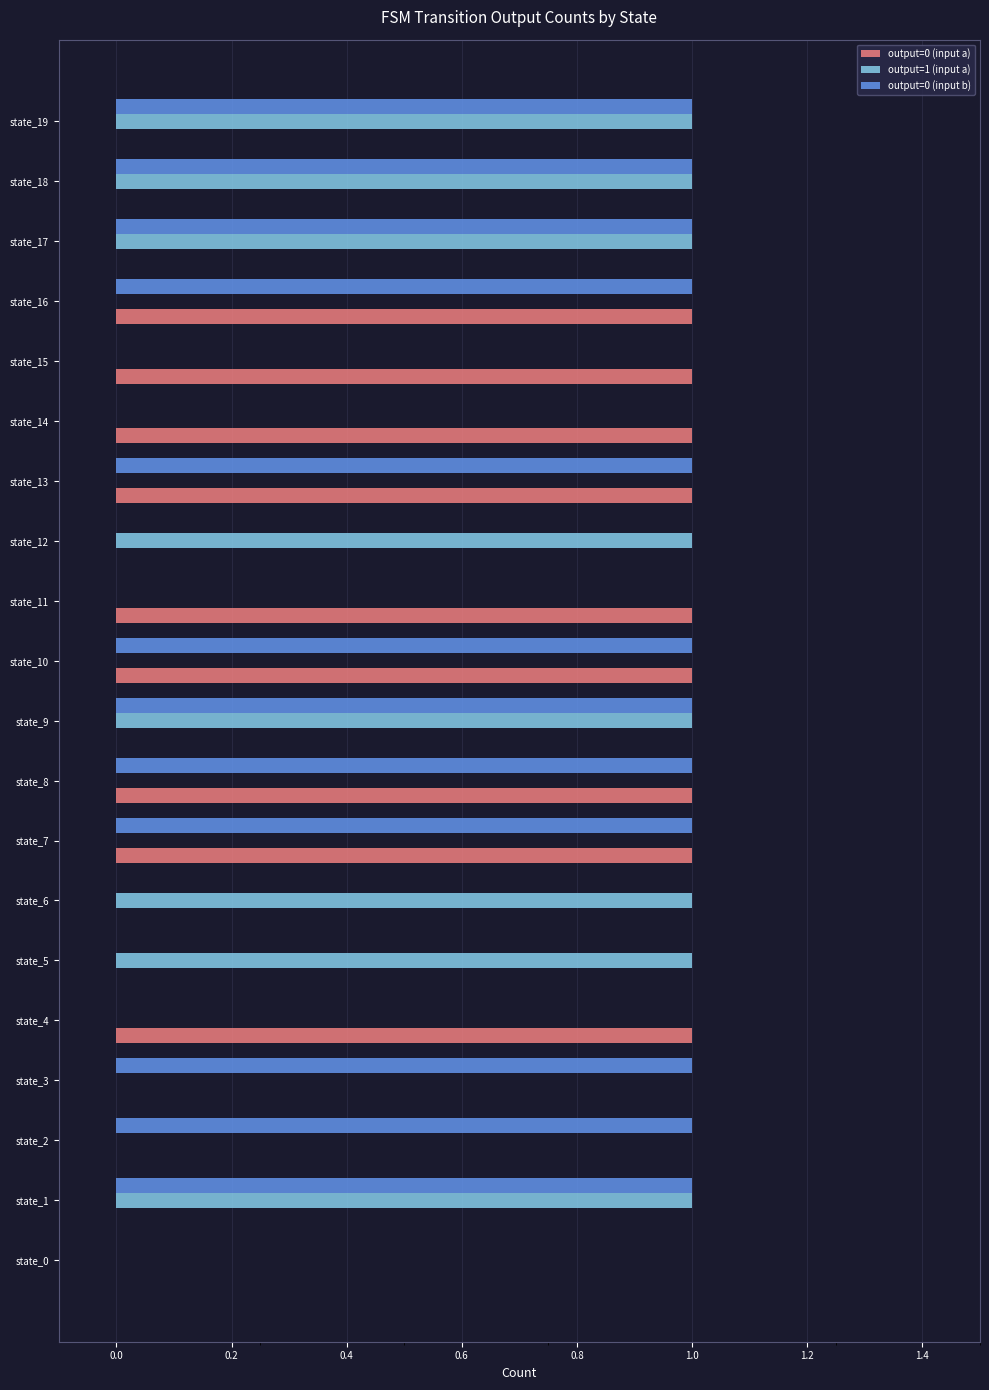

The value of output=0 (input b) at state_8 is 0. True or false?

False